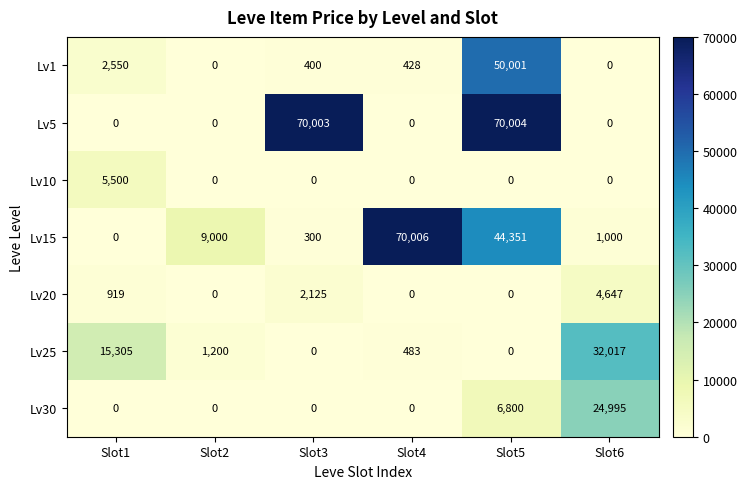

At which label does Lv1 reach its peak?

Slot5